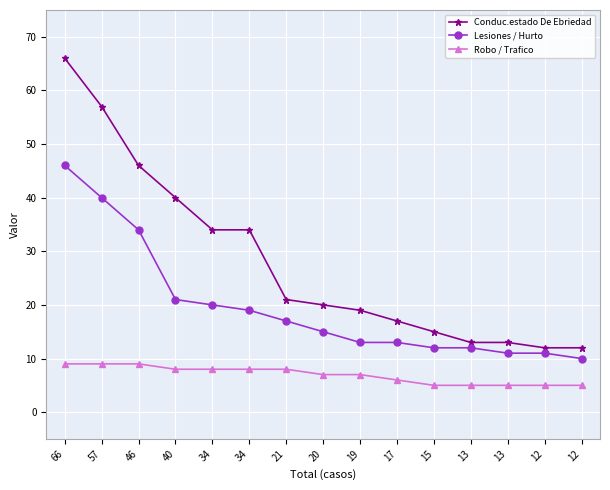

Which series has the largest range (max minus min)?

Conduc.estado De Ebriedad